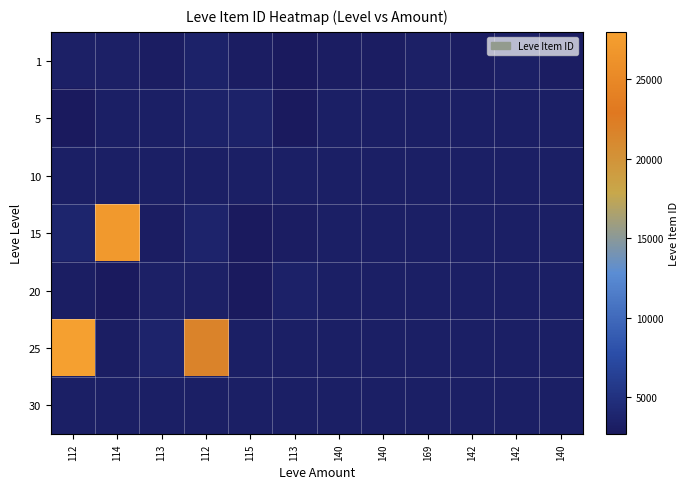

Reading left to right, transcribe all the data shown in this chart.

1: 112=3307.0	114=3309.0	113=2996.0	112=3515.0	115=3000.0	113=2661.0	140=2999.0	140=3015.0	169=3313.0	142=3001.0	142=3316.0	140=3008.0
5: 112=2658.0	114=3206.5	113=3206.5	112=3539.0	115=3543.0	113=2666.0	140=3206.5	140=3206.5	169=3206.5	142=3206.5	142=3206.5	140=3206.5
10: 112=3206.5	114=3206.5	113=3206.5	112=3206.5	115=3206.5	113=3206.5	140=3206.5	140=3206.5	169=3206.5	142=3206.5	142=3206.5	140=3206.5
15: 112=3800.0	114=27174.0	113=3053.0	112=3568.0	115=2700.0	113=3052.0	140=3206.5	140=3206.5	169=3206.5	142=3206.5	142=3206.5	140=3206.5
20: 112=3066.0	114=2734.0	113=3349.0	112=3341.0	115=2734.0	113=3351.0	140=3206.5	140=3206.5	169=3206.5	142=3206.5	142=3206.5	140=3206.5
25: 112=27990.0	114=3106.0	113=3601.0	112=21725.0	115=3206.5	113=3206.5	140=3206.5	140=3206.5	169=3206.5	142=3206.5	142=3206.5	140=3206.5
30: 112=3206.5	114=3206.5	113=3206.5	112=3206.5	115=3206.5	113=3206.5	140=3206.5	140=3206.5	169=3206.5	142=3206.5	142=3206.5	140=3206.5